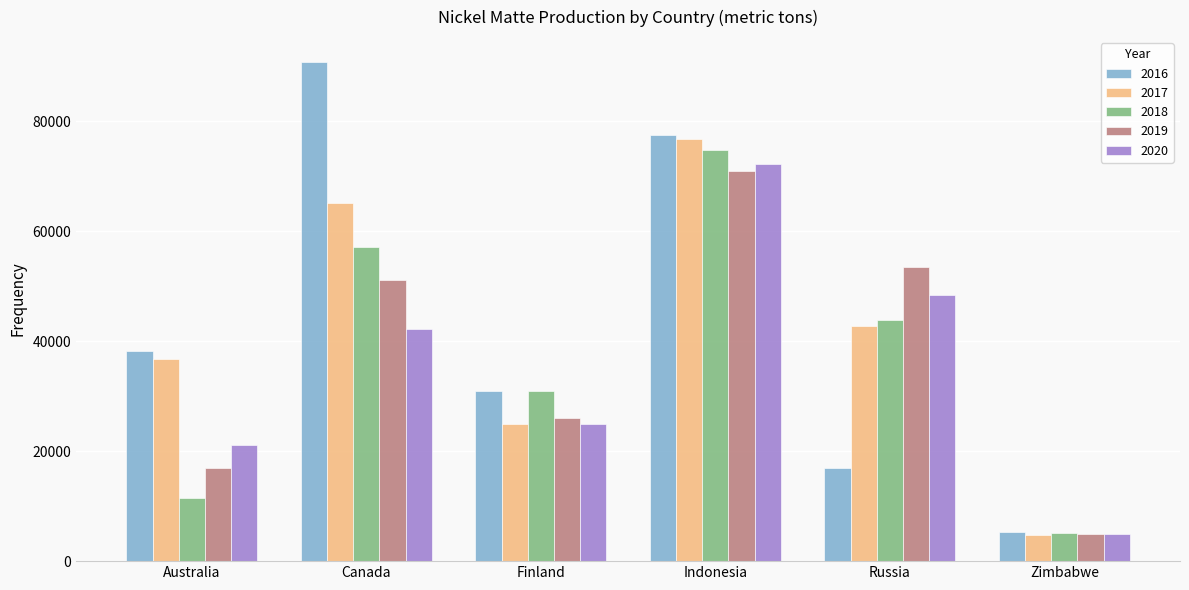

Count the number of data series in this chart.

5